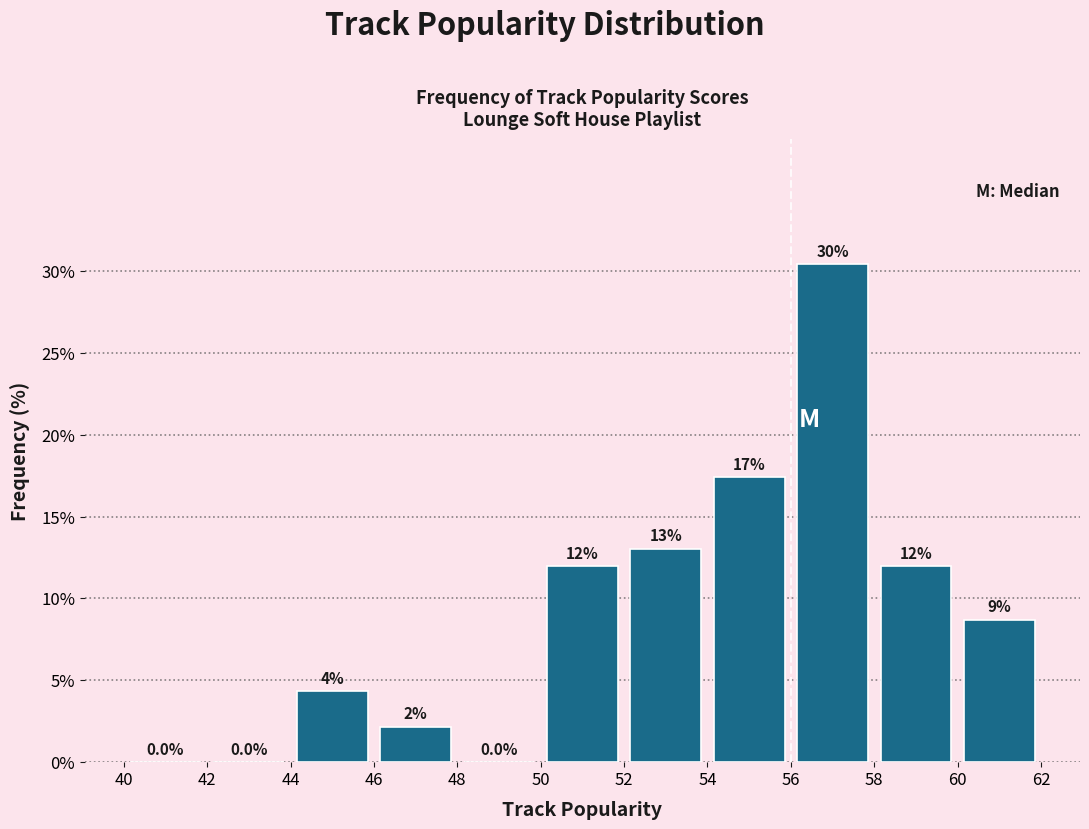

Which range on the x-axis has the tallest bar?

56 to 58